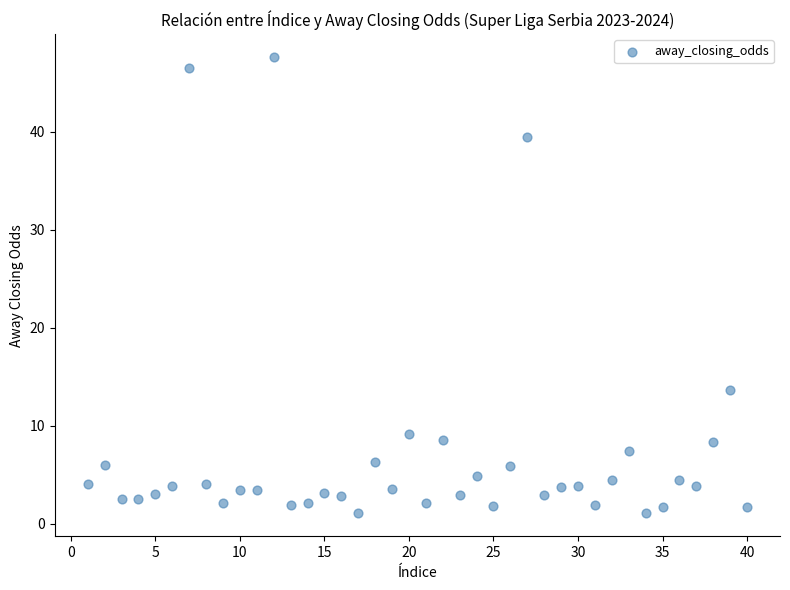

What Y value in the scatter plot is closest to 24?

13.7